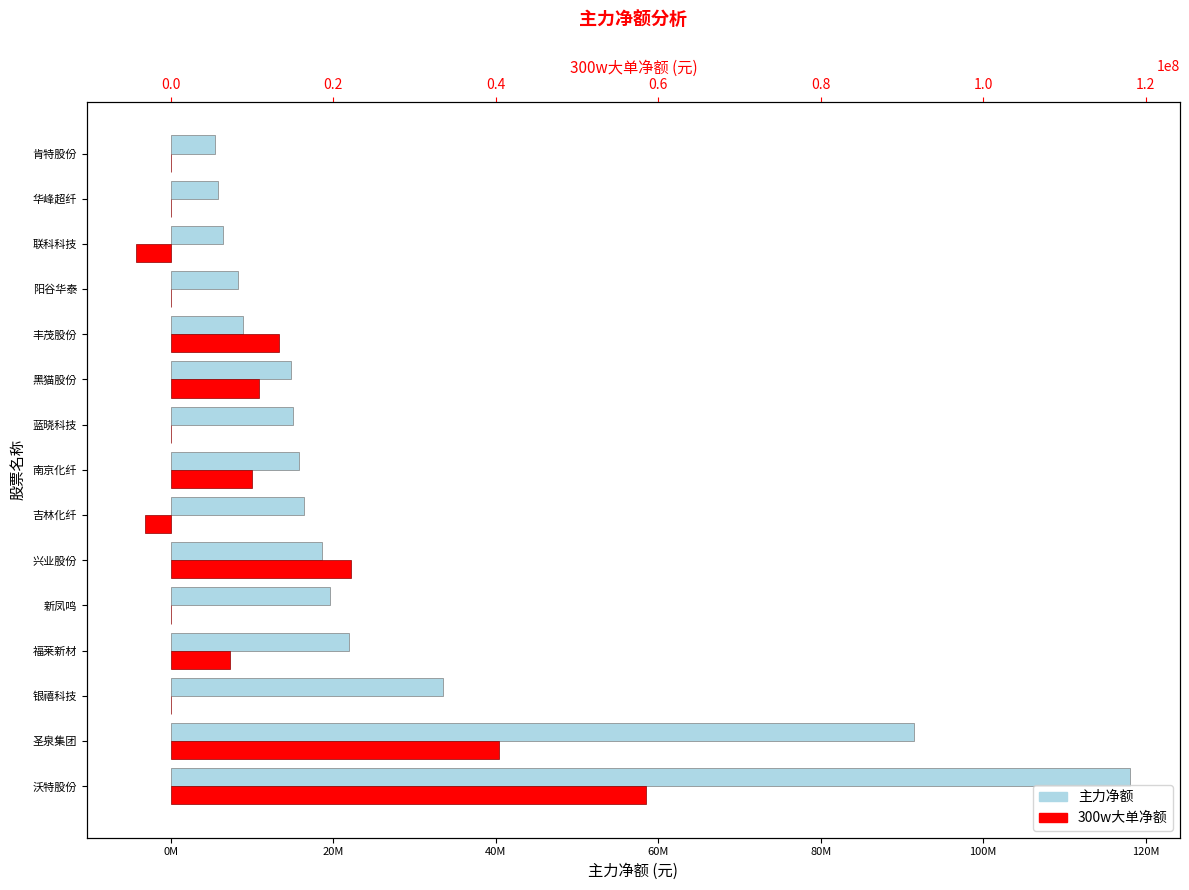

Does the chart contain stacked bars?

No